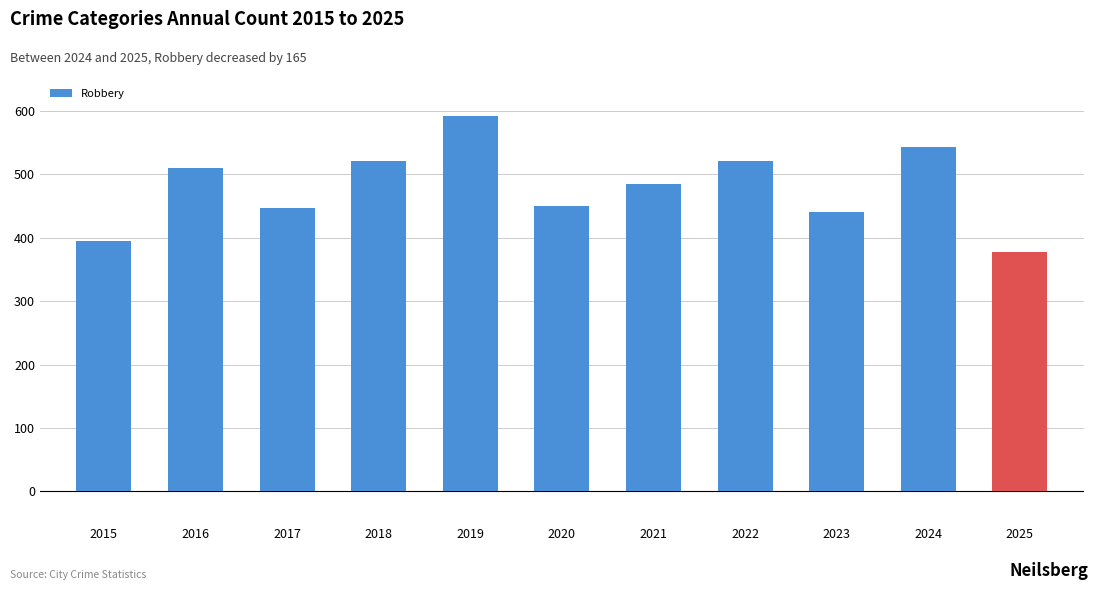

How many data points are less than 484?

5